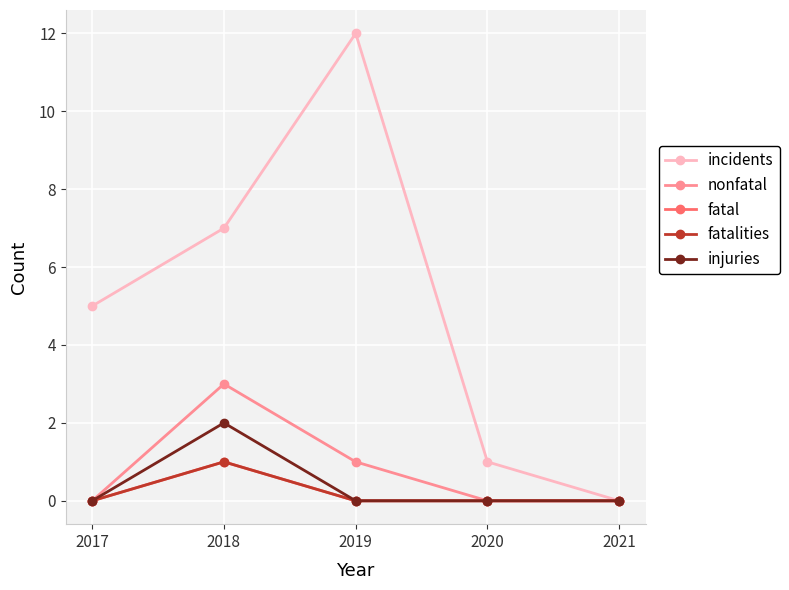

Does the chart have visible grid lines?

Yes